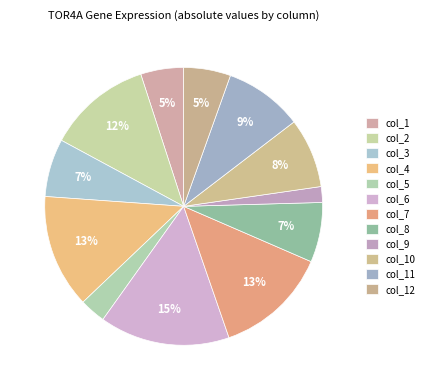

To the nearest percent, what is the average slice percentage?

8%